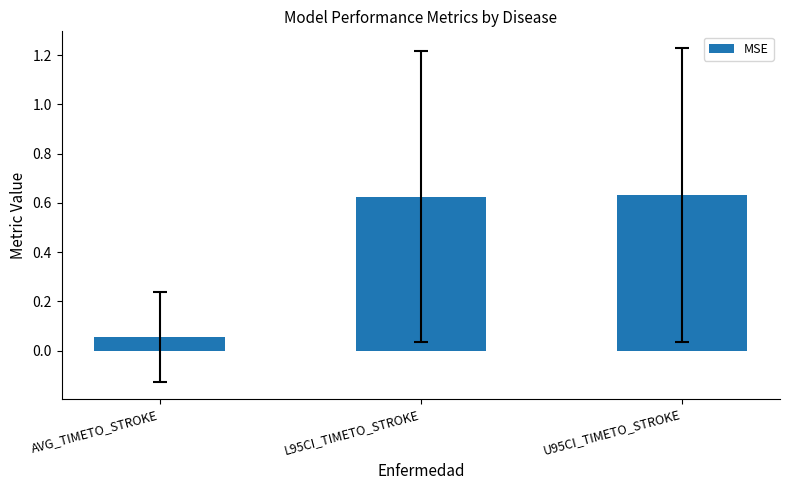

What is the change in value from AVG_TIMETO_STROKE to L95CI_TIMETO_STROKE?

+0.6